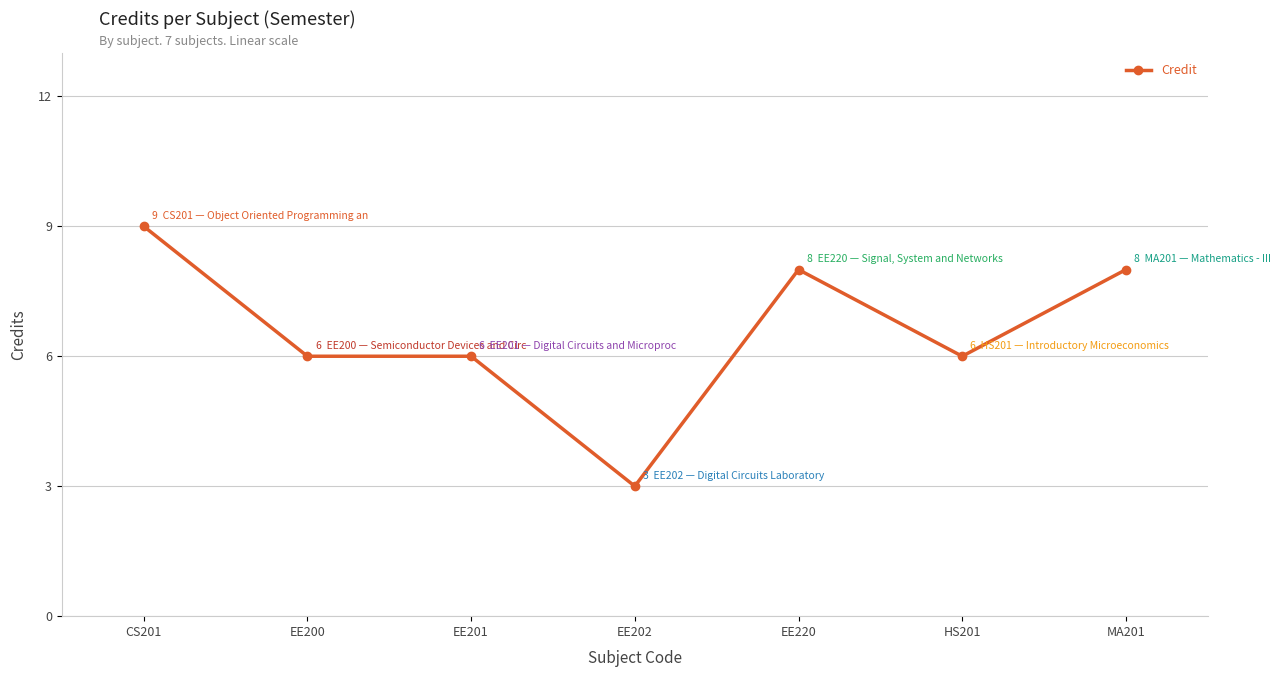

What is the difference between the maximum and minimum values?

6